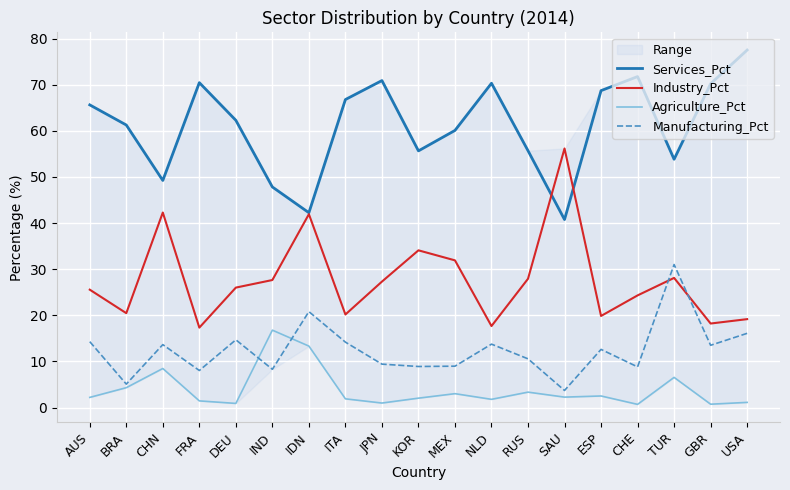

Does the chart display data point markers on the line(s)?

No